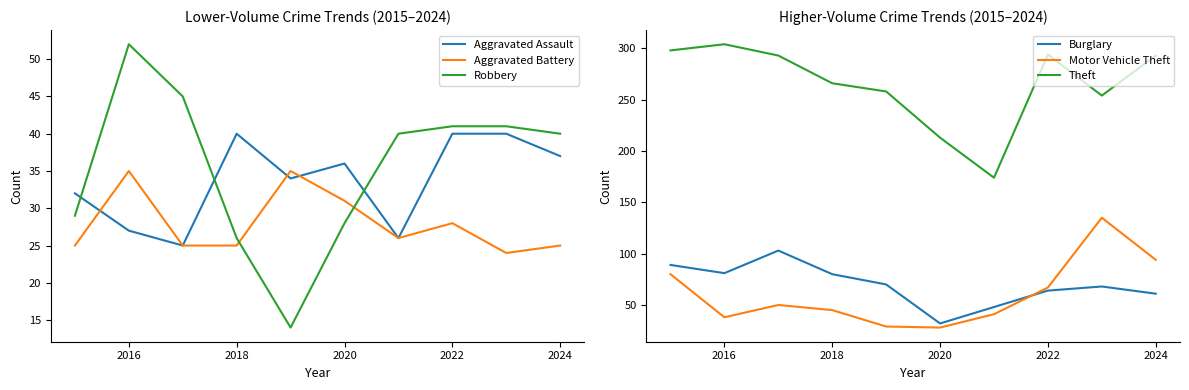

What is the lowest value of the Robbery series?

14